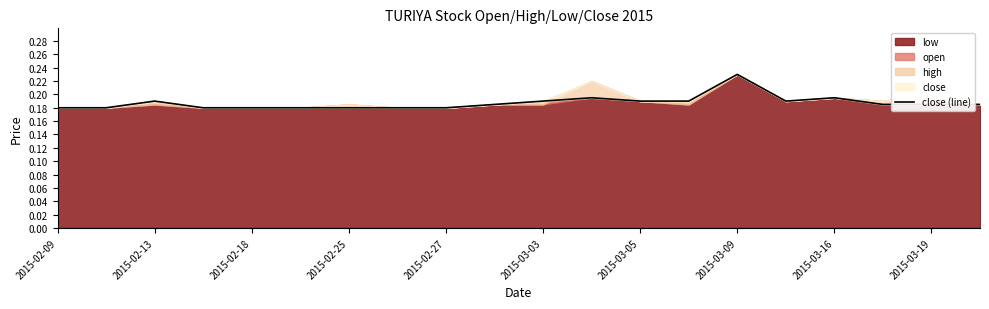

How many points are lower than both their immediate neighbors (excluding endpoints)?

1